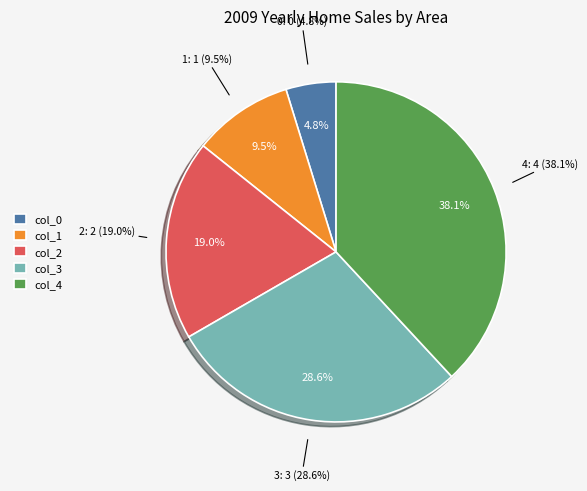

What percentage is the 1 slice, to the nearest percent?

10%